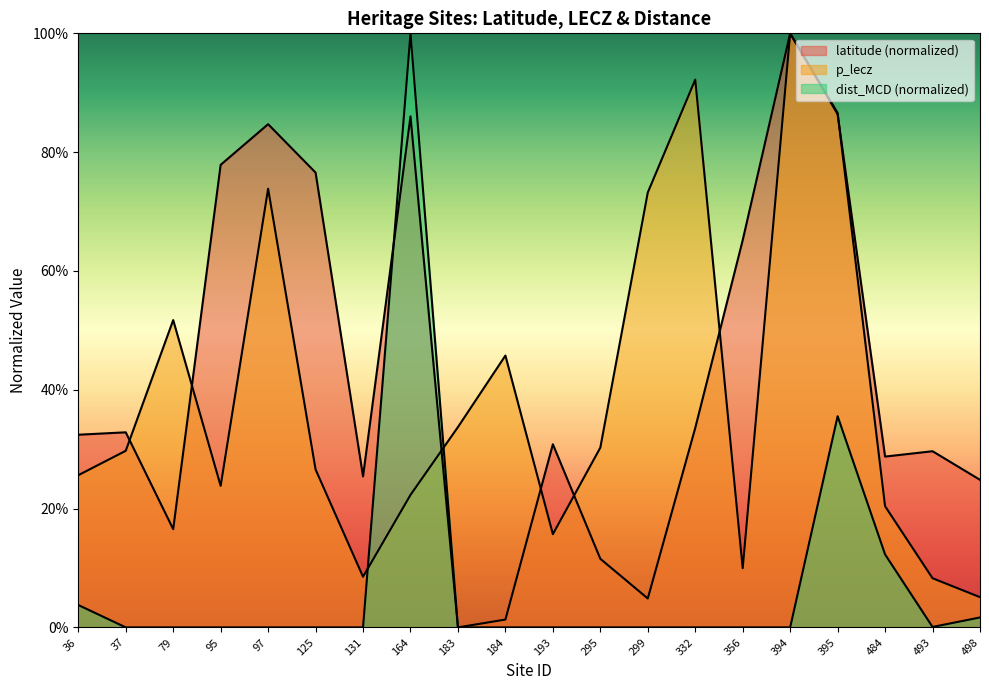

How many values in latitude are above zero?

19